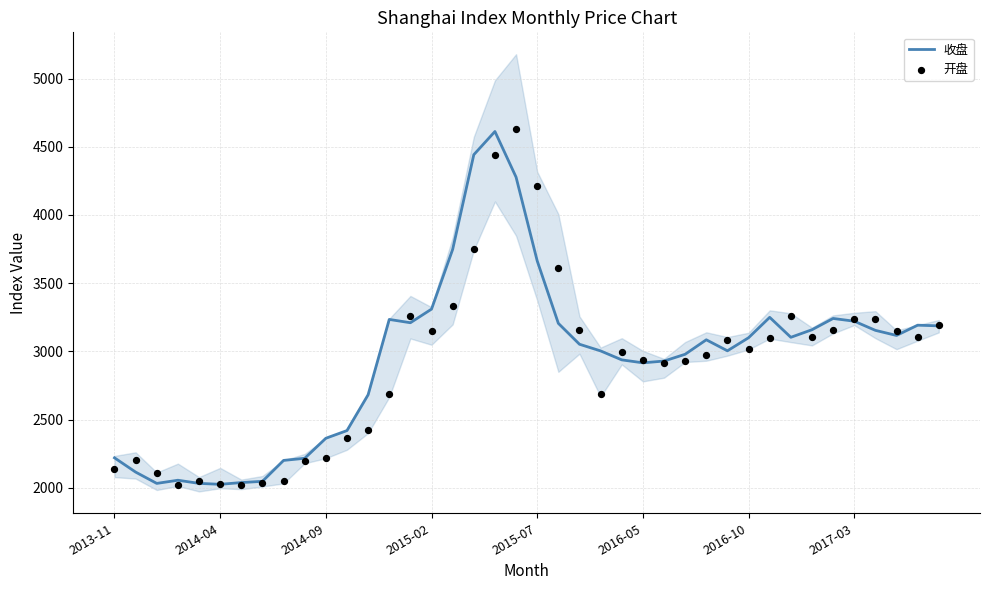

What are all the series names shown in the legend?

收盘, 开盘